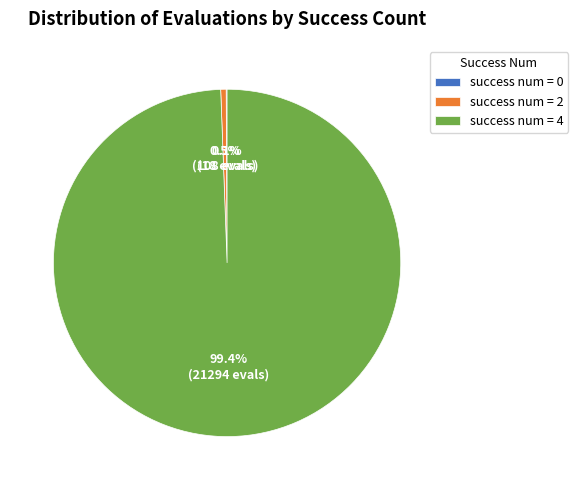

Which has a higher value, success num = 4 or success num = 2?

success num = 4